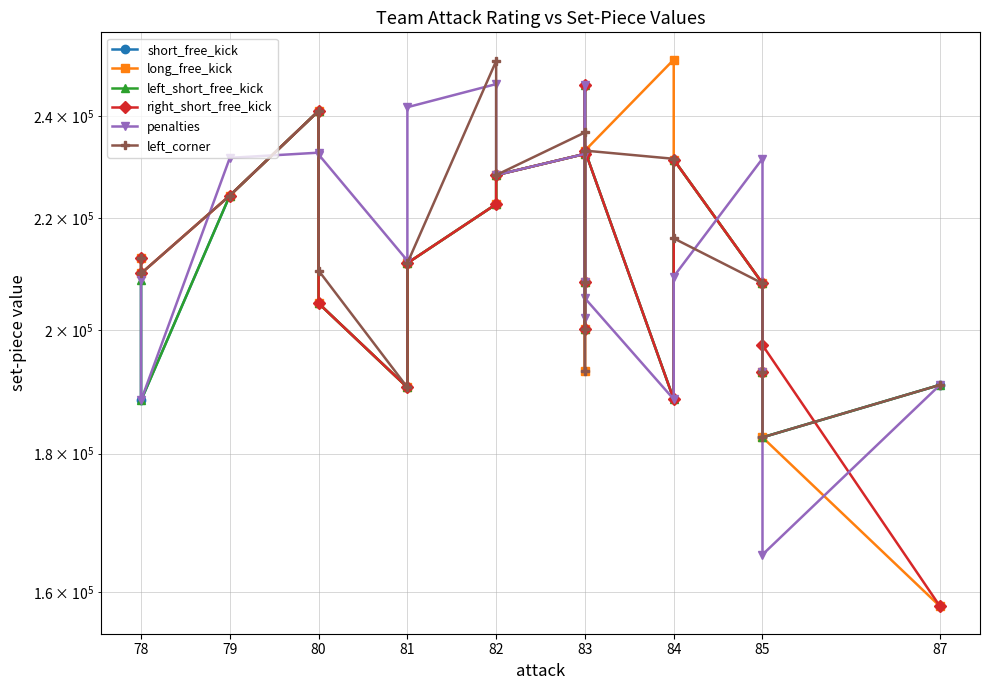

What position from the left is 79?

2